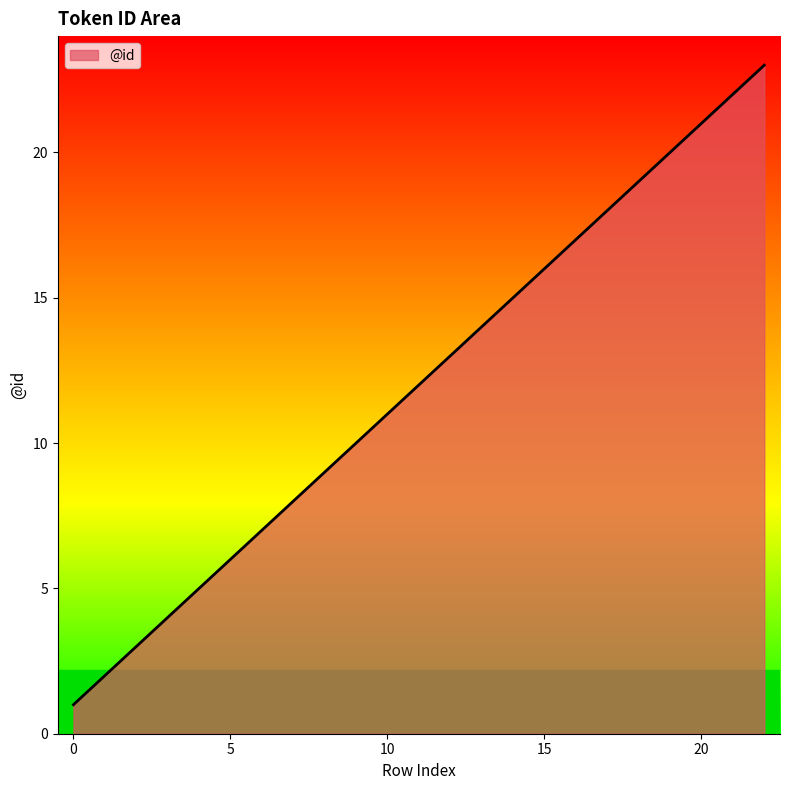

What is the minimum value shown in the chart?

1